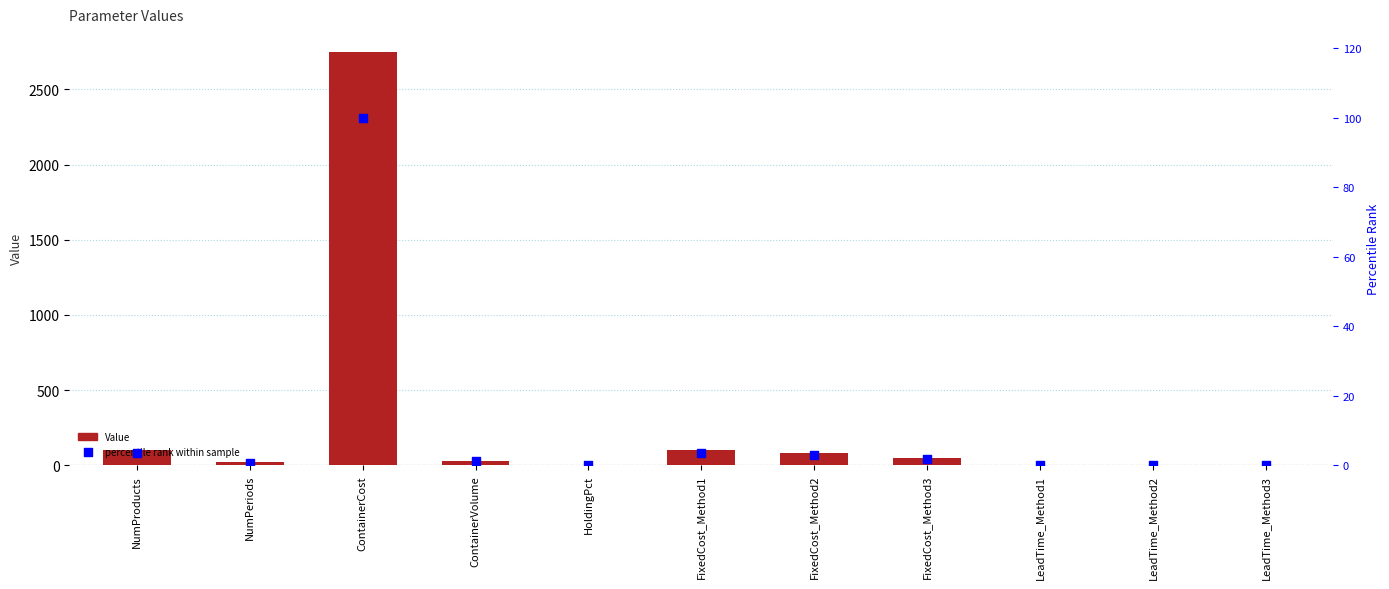

Which series has the widest spread of Y values?

Value